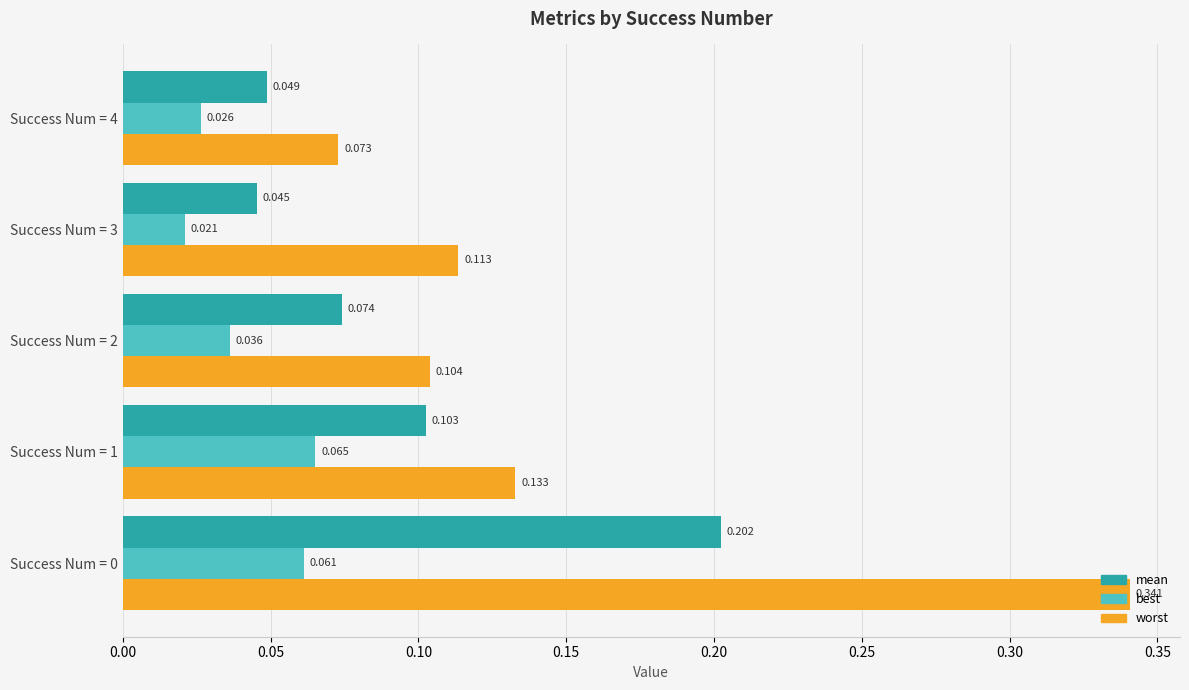

At Success Num = 4, list the series in order from smallest to largest.

best, mean, worst